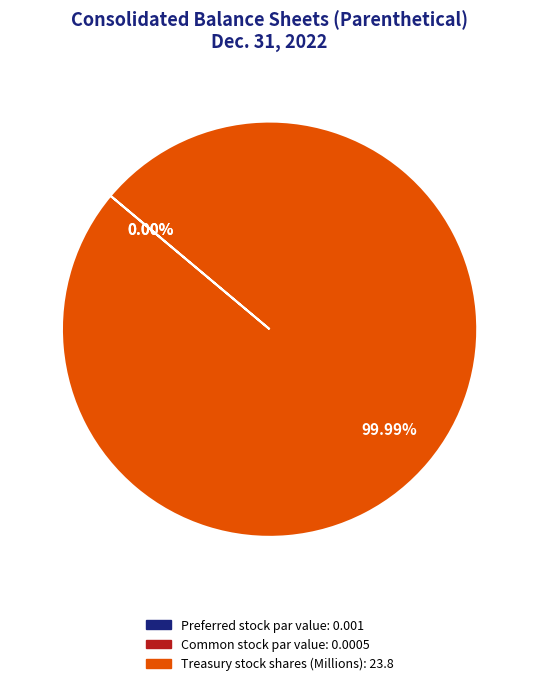

Which category has the biggest portion of the pie?

Treasury stock shares (Millions)